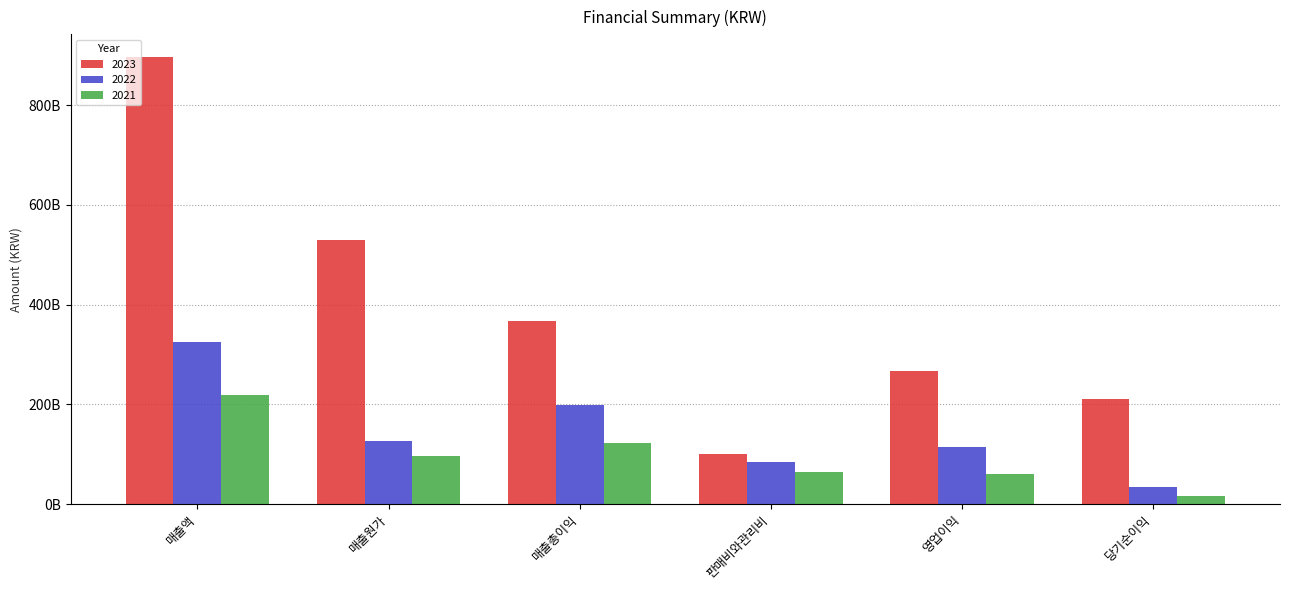

Which category has the highest value in the 2022 series?

매출액